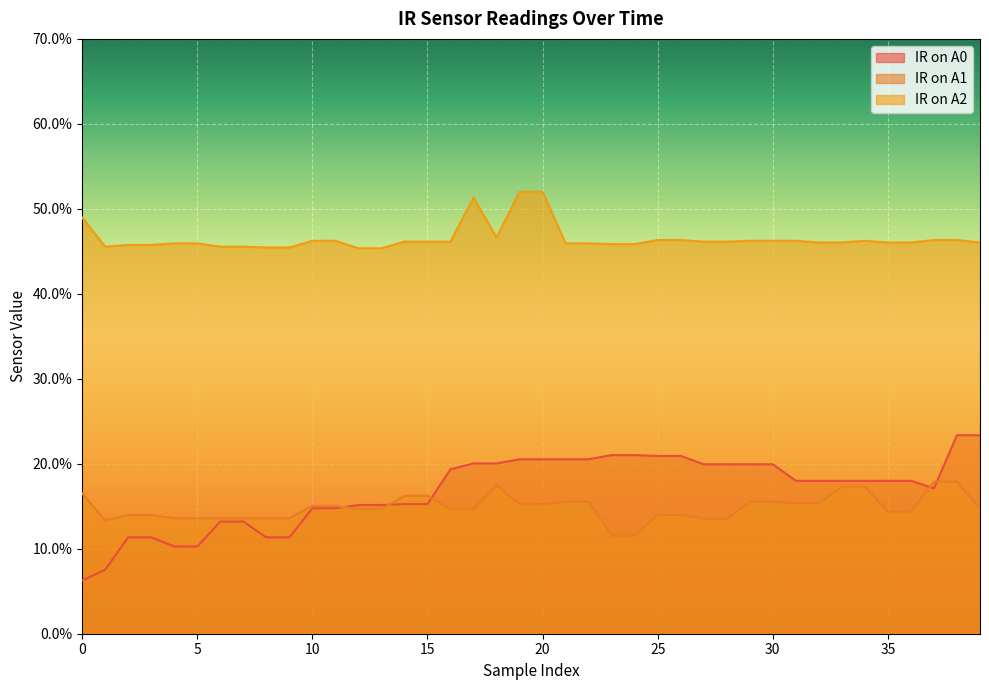

Which series has the largest range (max minus min)?

IR on A0